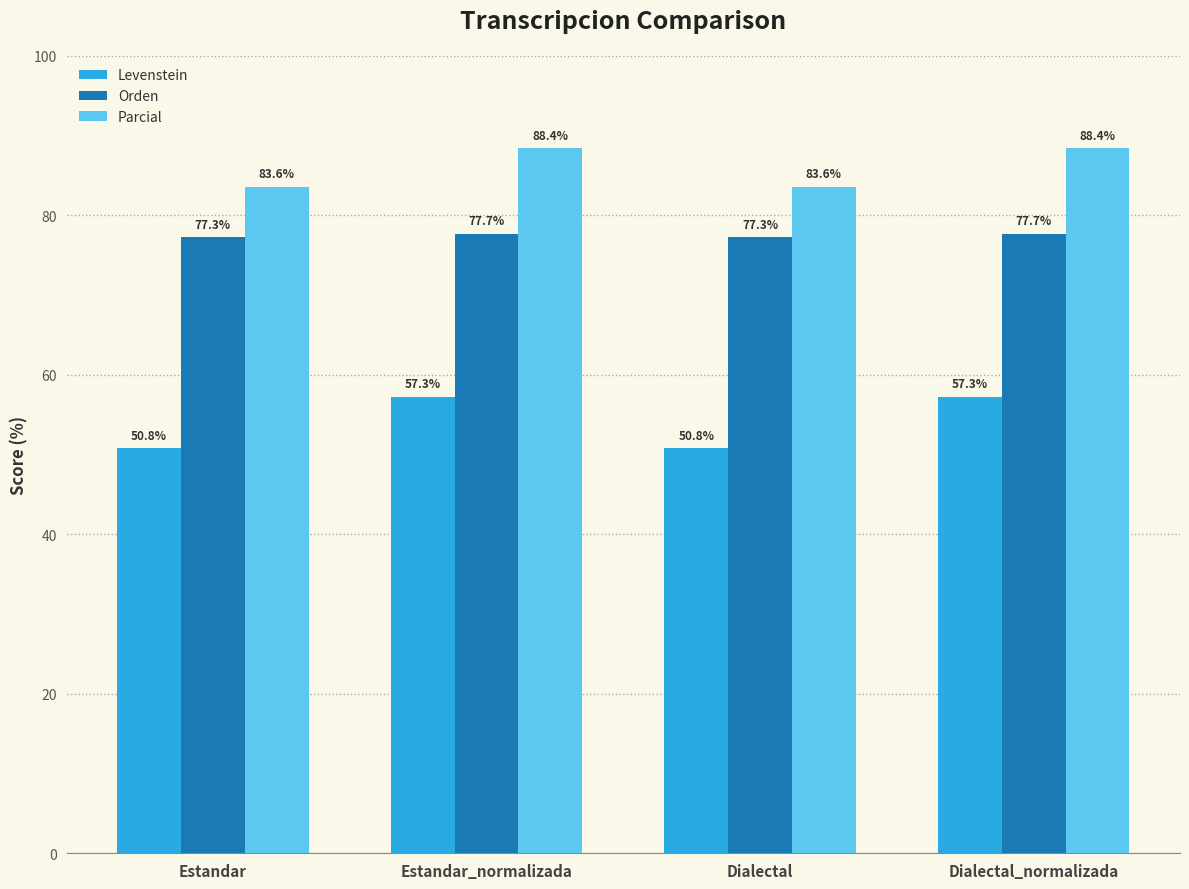

At how many categories does at least one series exceed 87?

2